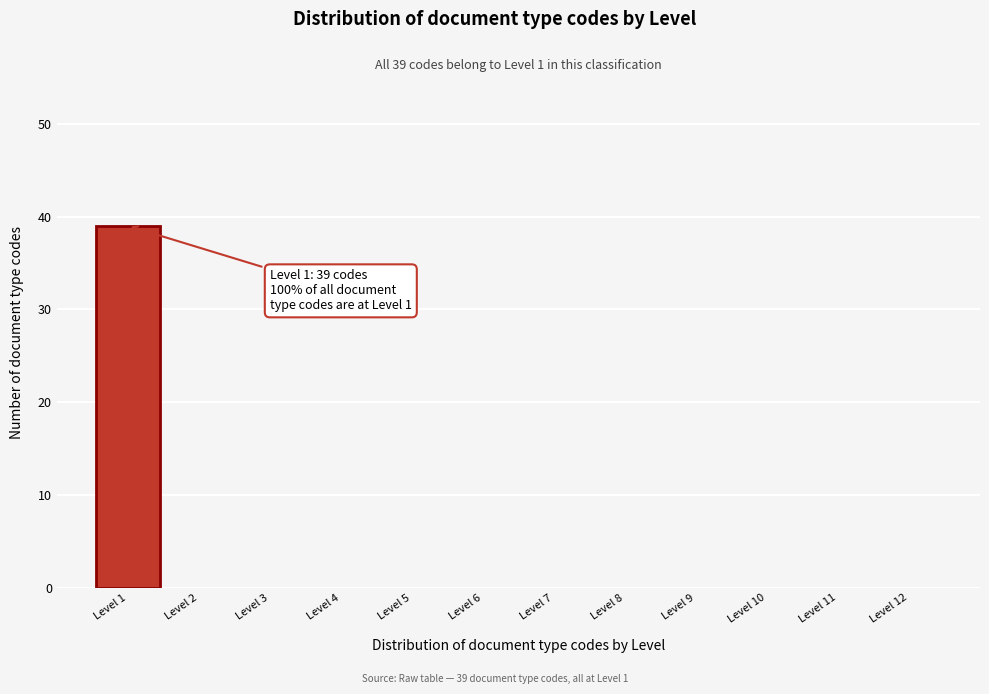

Over which range of the x-axis is the bar tallest?

0.5 to 1.5